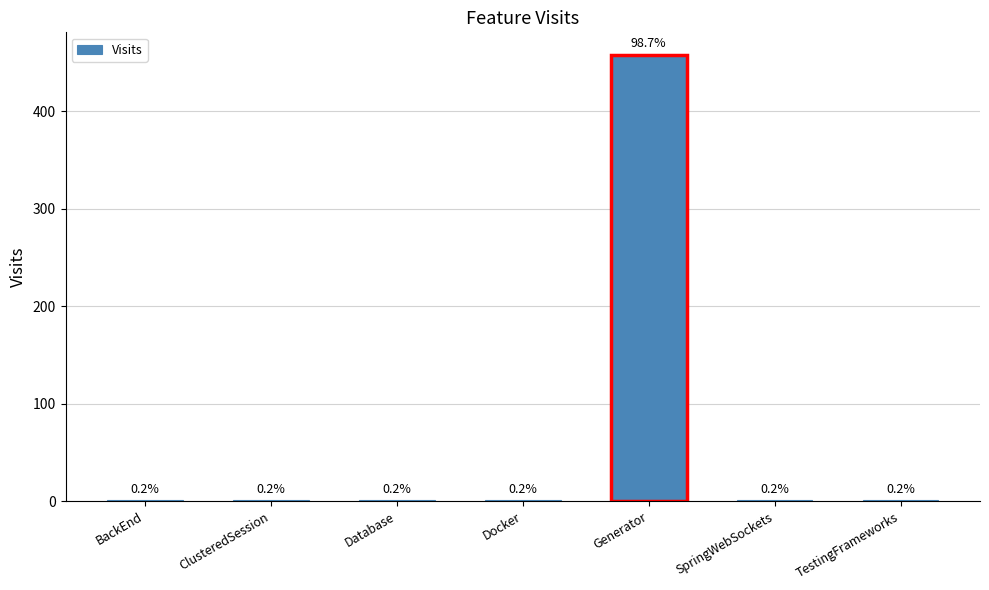

List the labels in order of value, smallest first.

BackEnd, ClusteredSession, Database, Docker, SpringWebSockets, TestingFrameworks, Generator